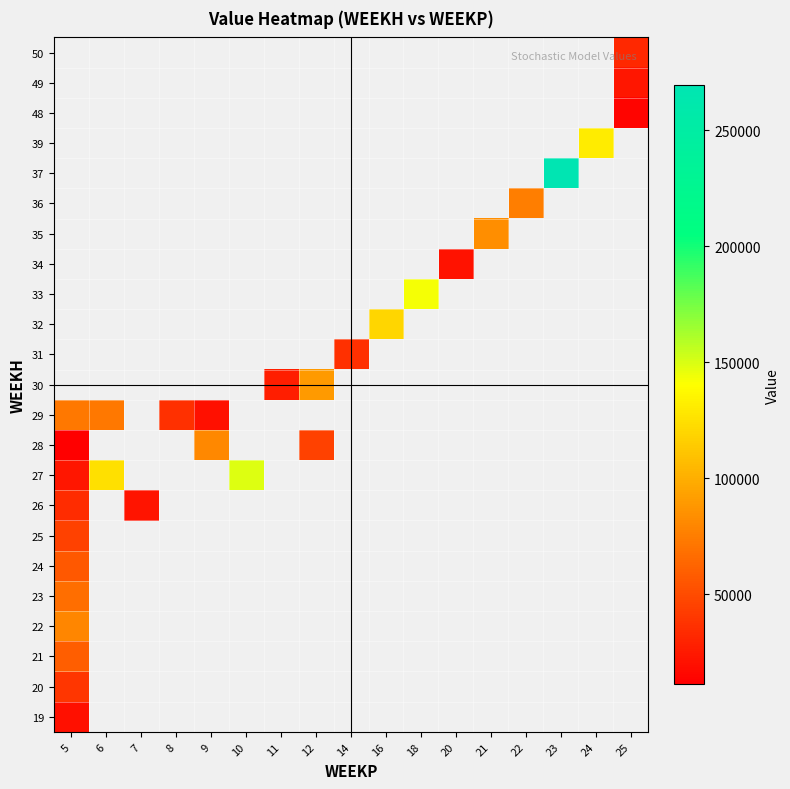

Between 20 and 18, which is larger?

18